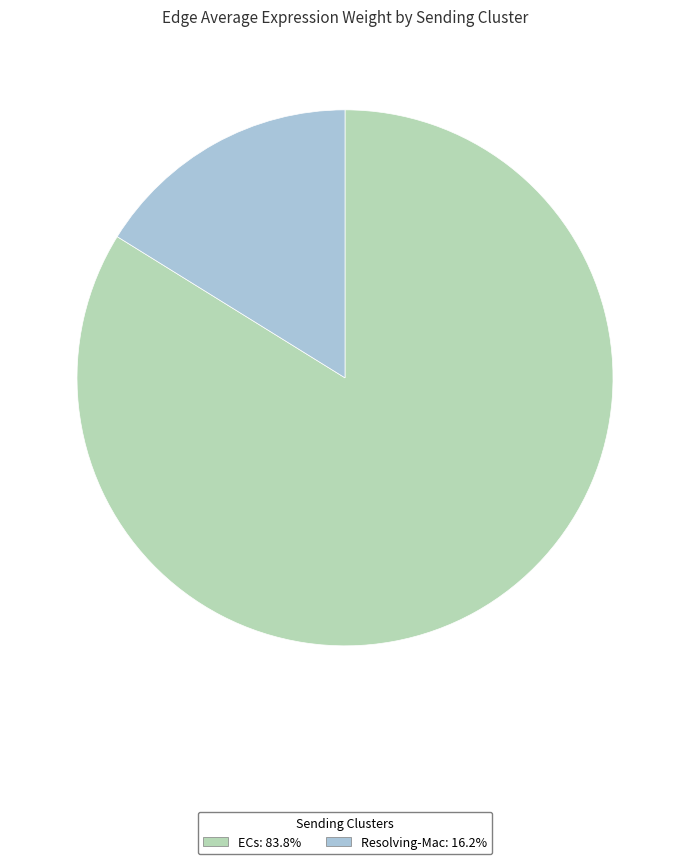

Which category has the biggest portion of the pie?

ECs